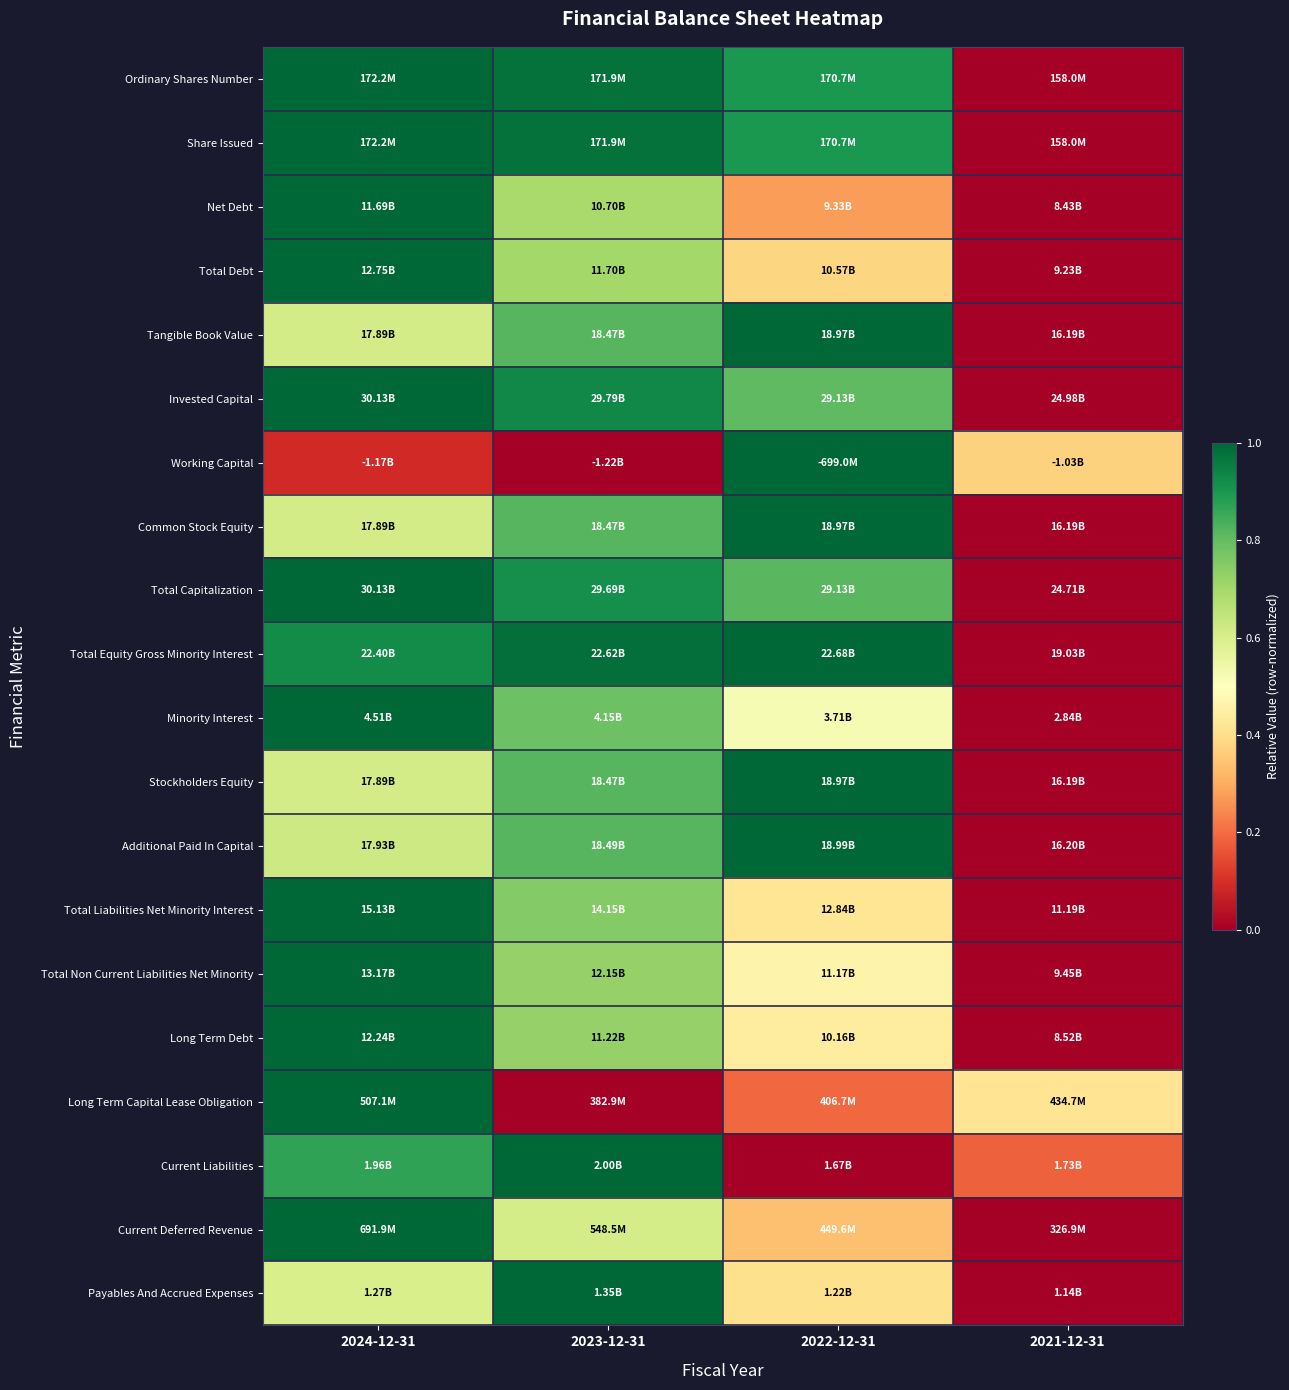

At which category is the sum across all series the highest?

2024-12-31